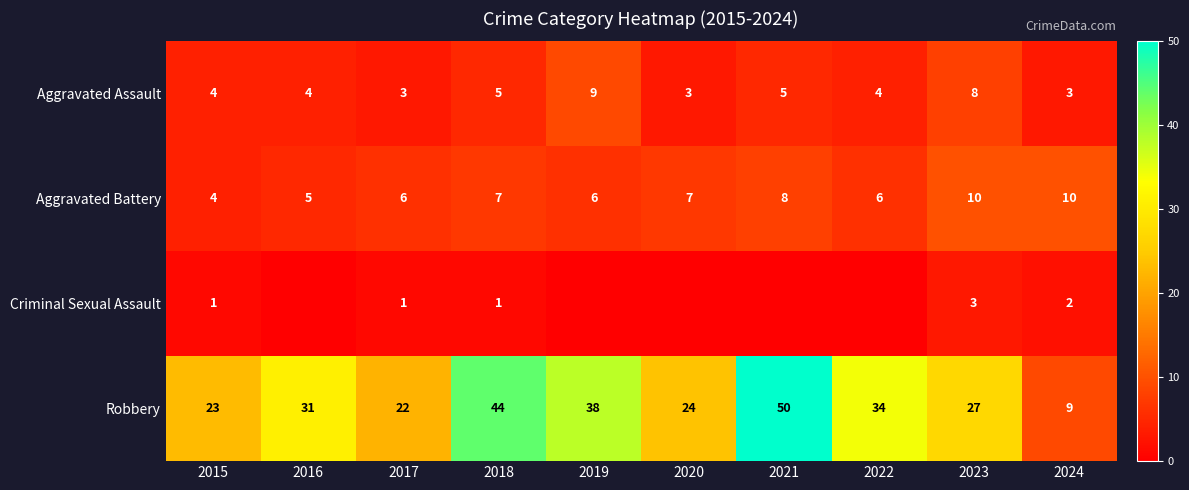

How many values in the Aggravated Assault series are below 4?

3